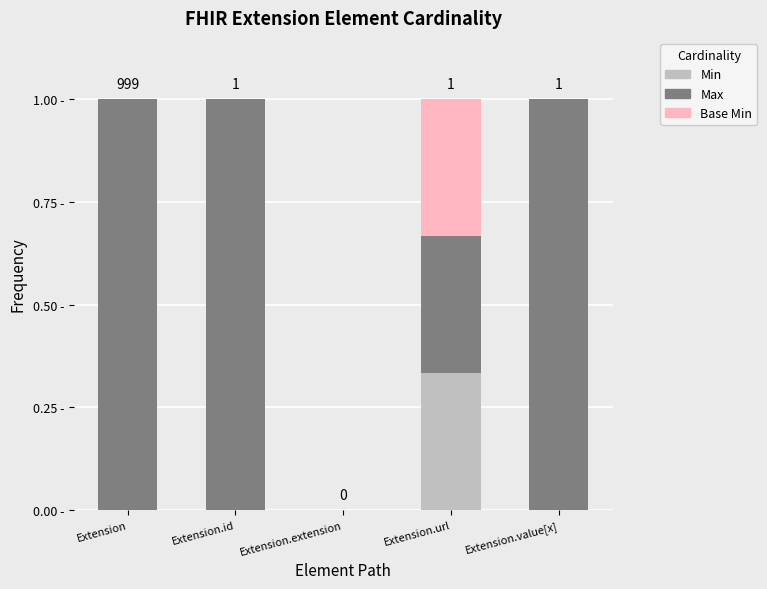

Are the bars grouped side by side (vs. stacked)?

No